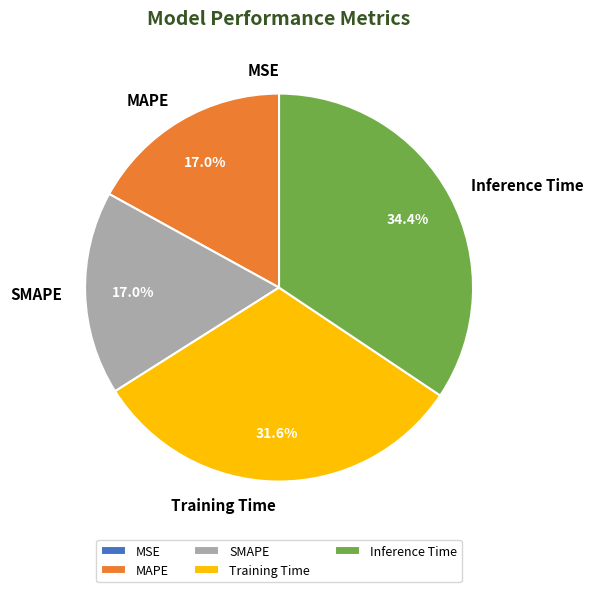

To the nearest percent, what portion does Inference Time represent?

34%